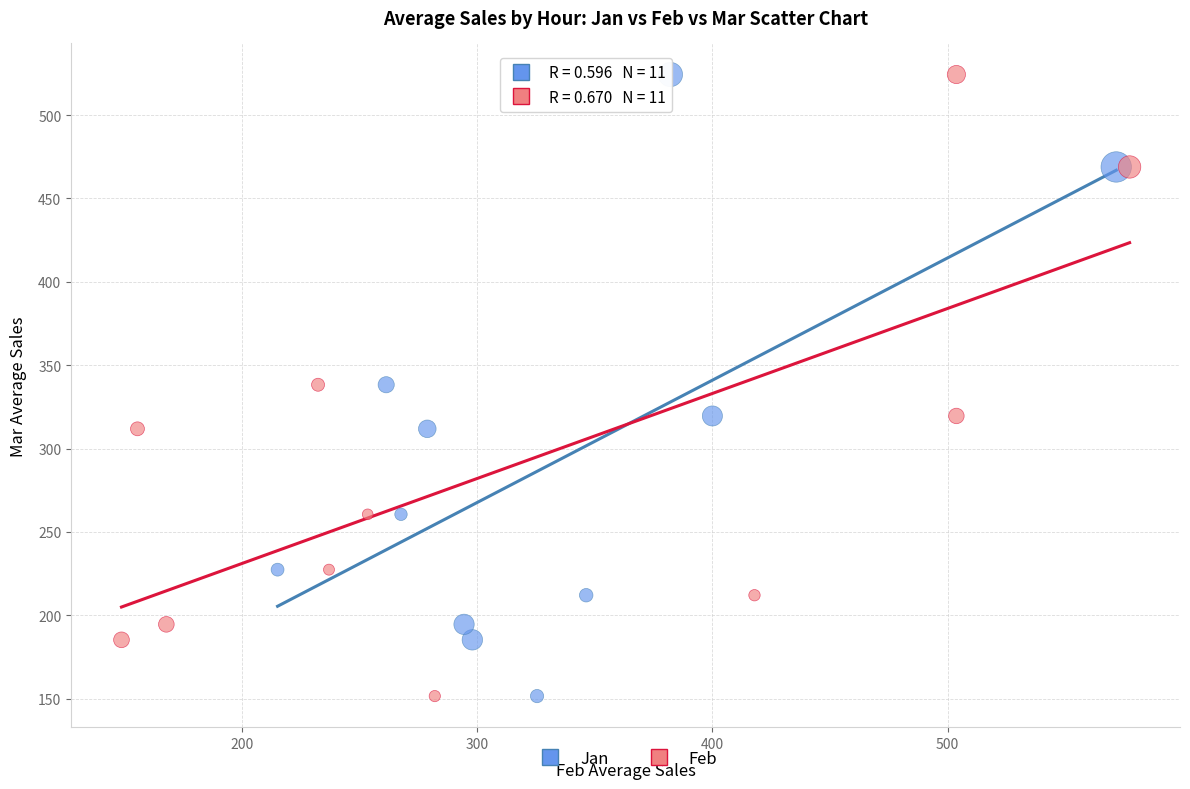

What are all the series names shown in the legend?

Jan, Feb